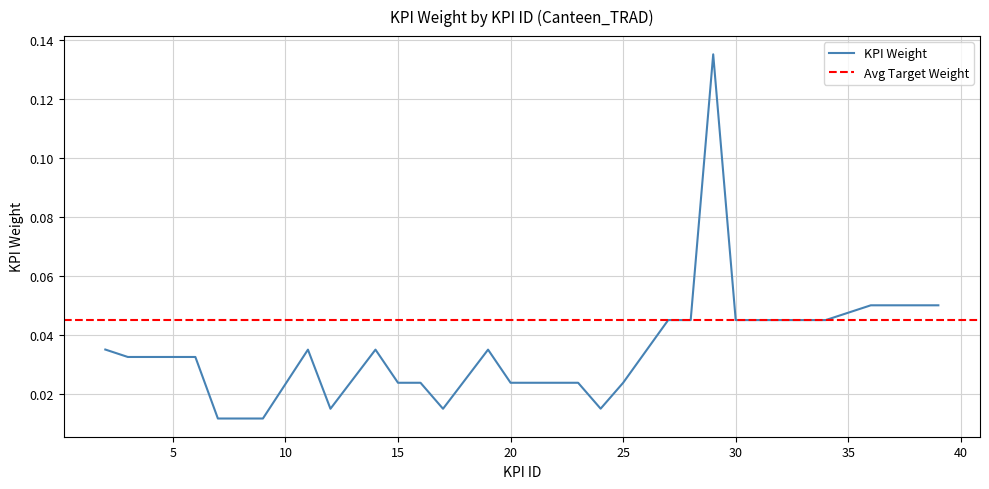

Reading left to right, what are all the values shown in this chart?

2=0.0	3=0.0	4=0.0	5=0.0	6=0.0	7=0.0	8=0.0	9=0.0	11=0.0	12=0.0	14=0.0	15=0.0	16=0.0	17=0.0	19=0.0	20=0.0	21=0.0	22=0.0	23=0.0	24=0.0	25=0.0	27=0.0	28=0.0	29=0.1	30=0.0	33=0.0	34=0.0	36=0.1	39=0.1